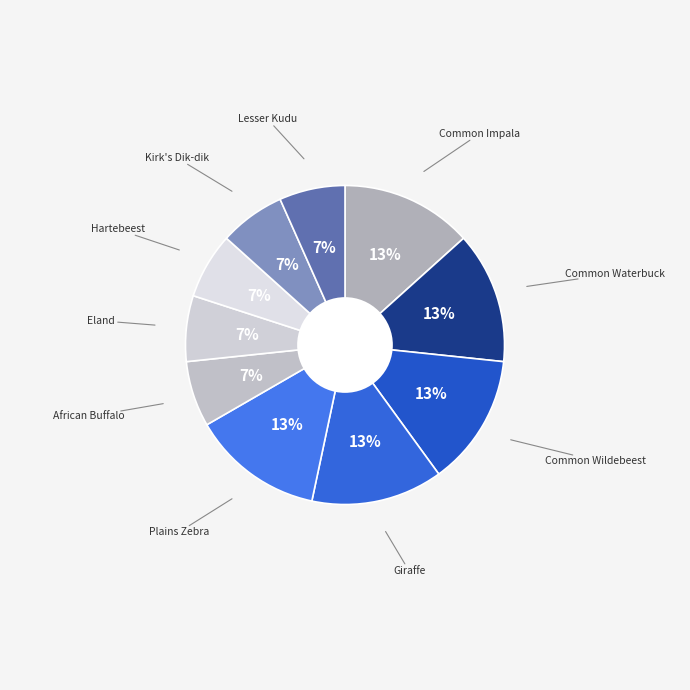

The Common Impala slice represents 3% of the pie. True or false?

False